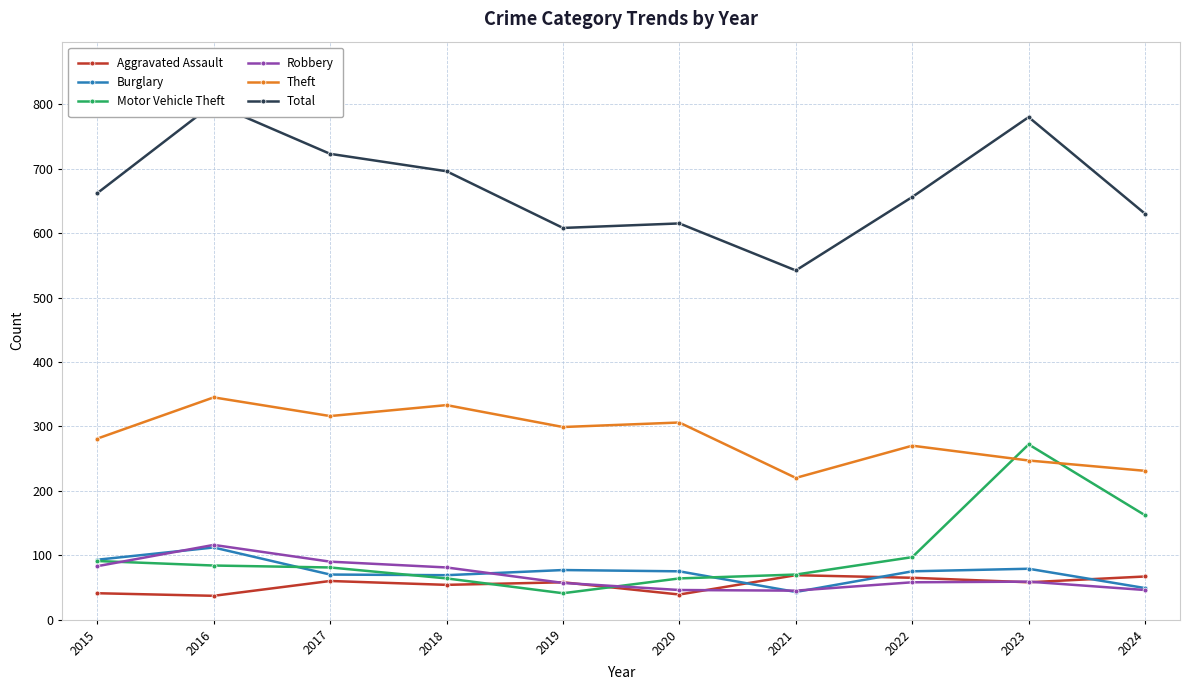

How many times do Theft and Motor Vehicle Theft cross each other?

2